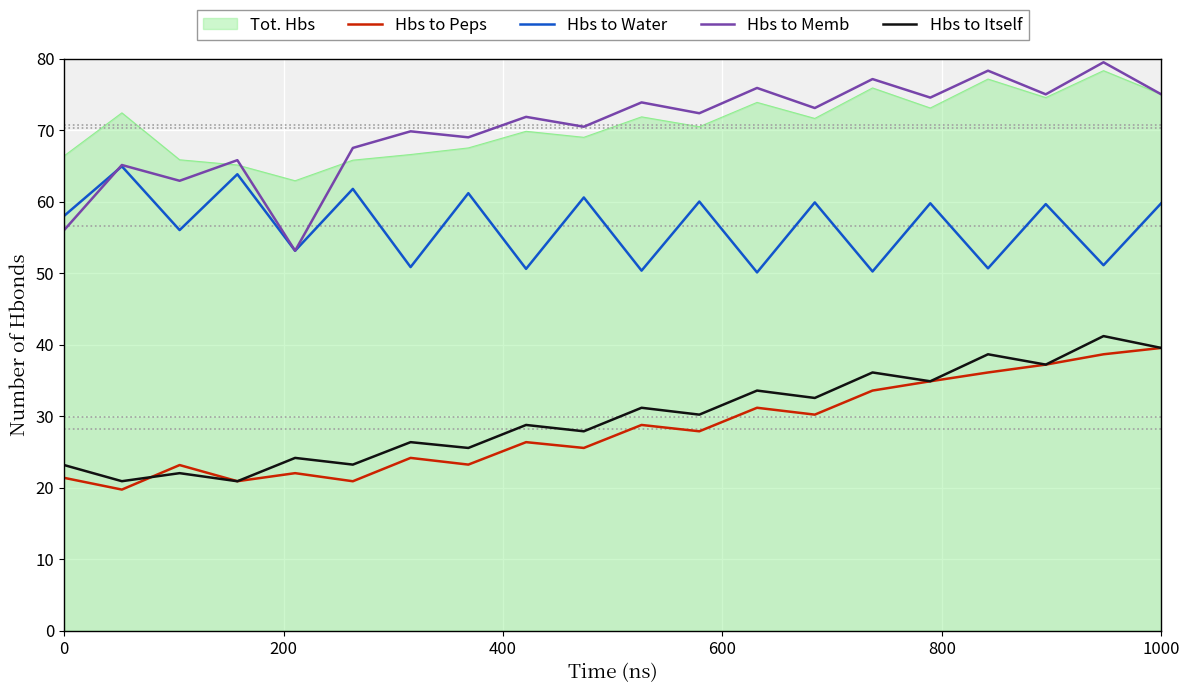

What is the maximum value shown in the chart?

79.5